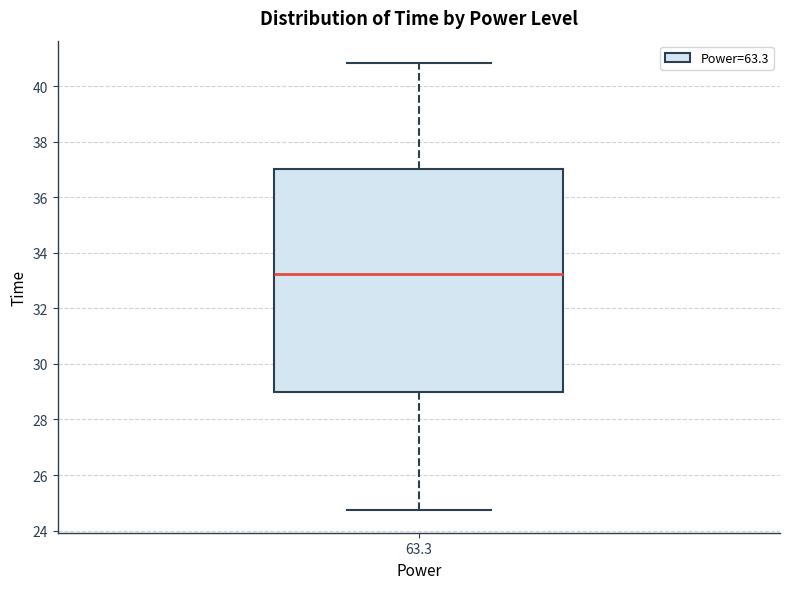

Read this box plot against the y-axis: the position of the median line, the range covered by the box, and the ends of both whiskers. The values are not printed on the chart, so give them approximately, as read against the axis.

median 33.2, box 29.0 to 37.0, whiskers 24.8 to 40.8